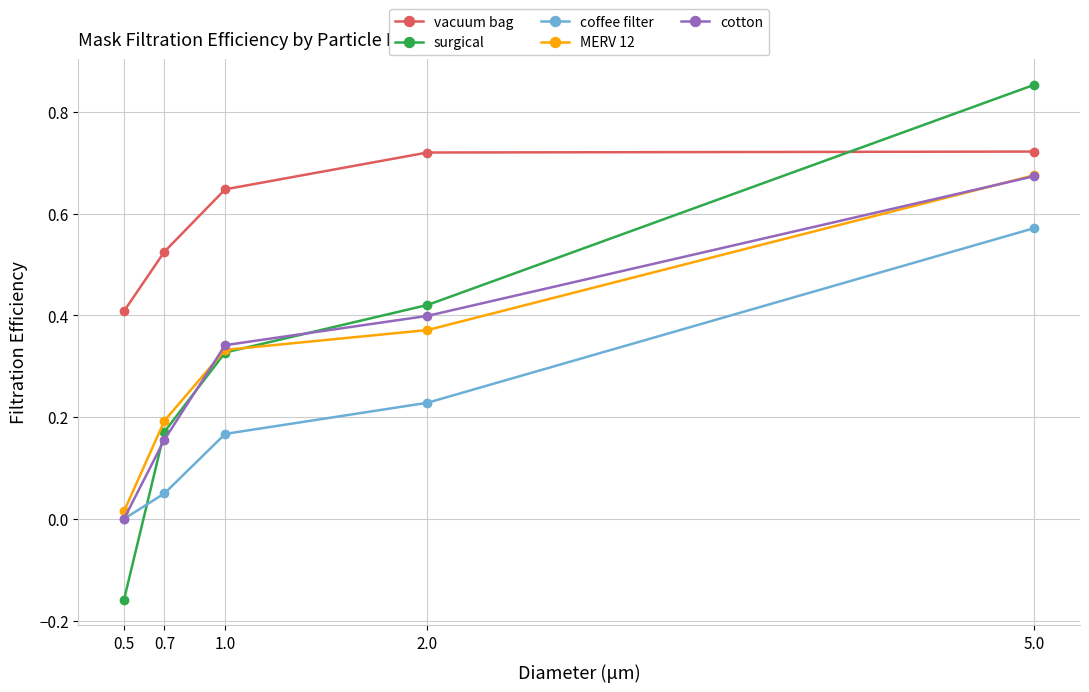

What position from the right is 2.0?

2